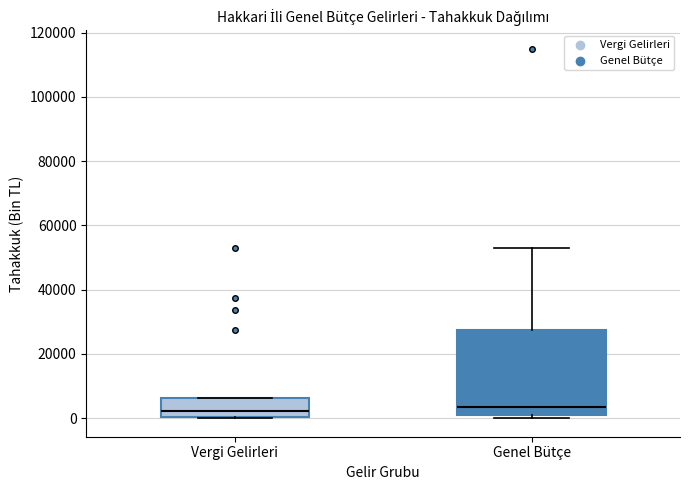

Reading left to right, read every box against the y-axis: the position of its median line, the range the box covers, and the ends of its whiskers. The values are not printed on the chart, so give them approximately, as read against the axis.

Vergi Gelirleri: median 2000, box 0 to 6000, whiskers 0 to 6000
Genel Bütçe: median 4000, box 0 to 28000, whiskers 0 (just below the box's lower edge) to 54000